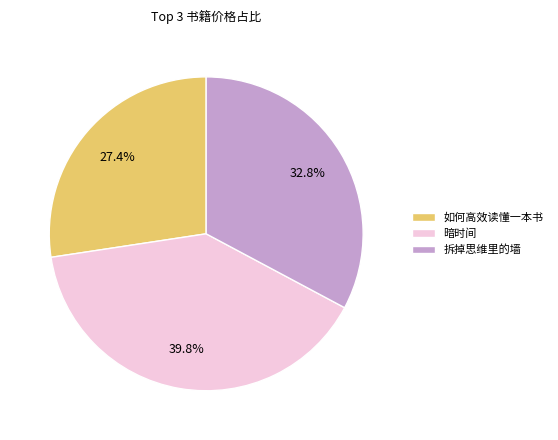

How many slices are in this pie chart?

3